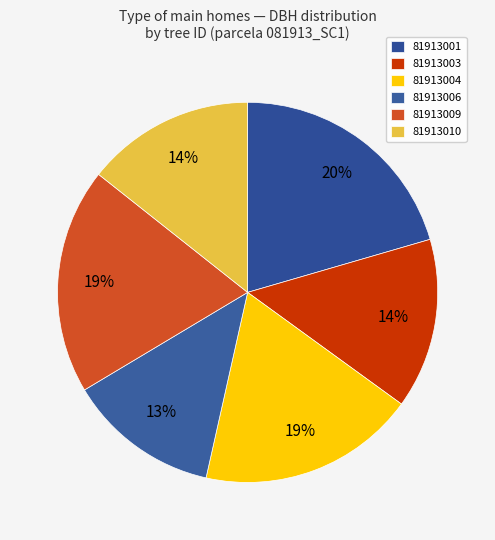

Rank the categories by value from highest to lowest.

81913001, 81913009, 81913004, 81913003, 81913010, 81913006